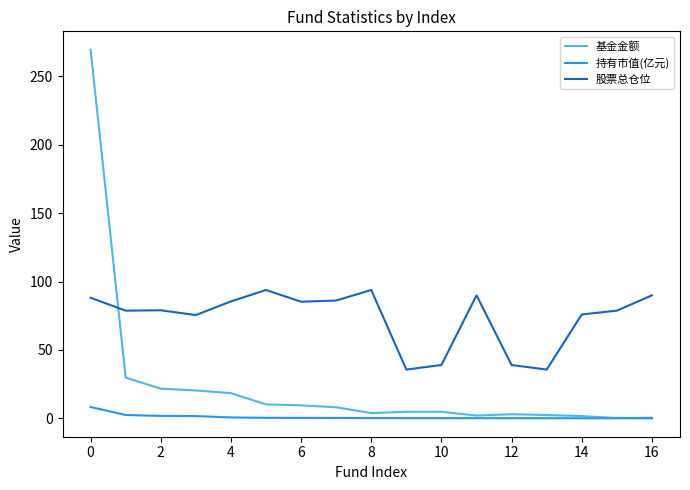

List the series in order of their peak value, highest first.

基金金额, 股票总仓位, 持有市值(亿元)